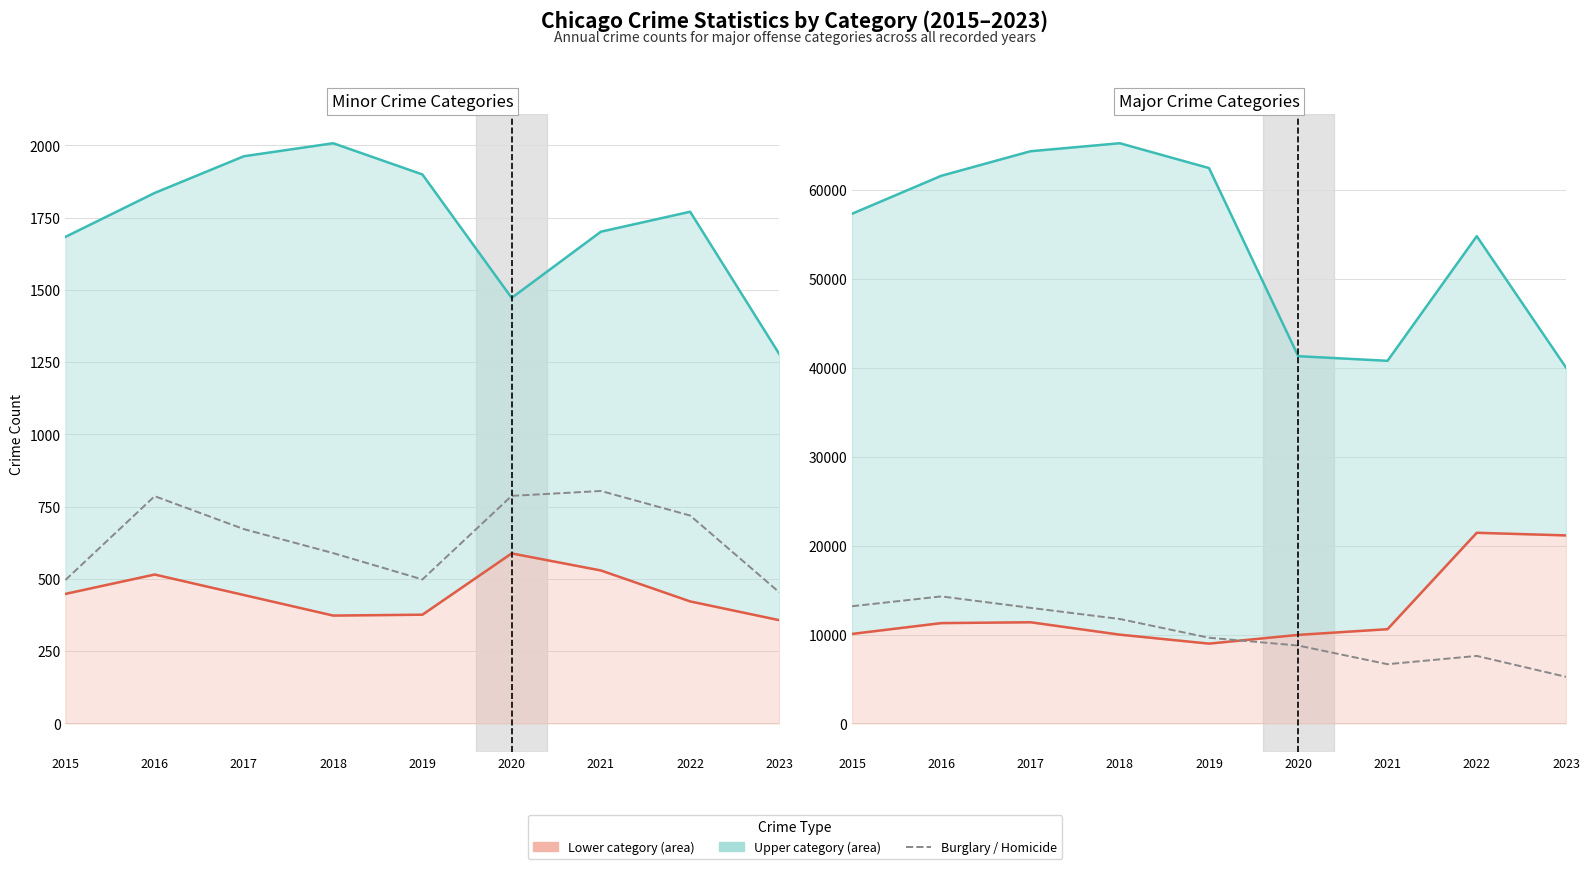

What is the approximate value of Theft line at 2015, to the nearest 100?

57400